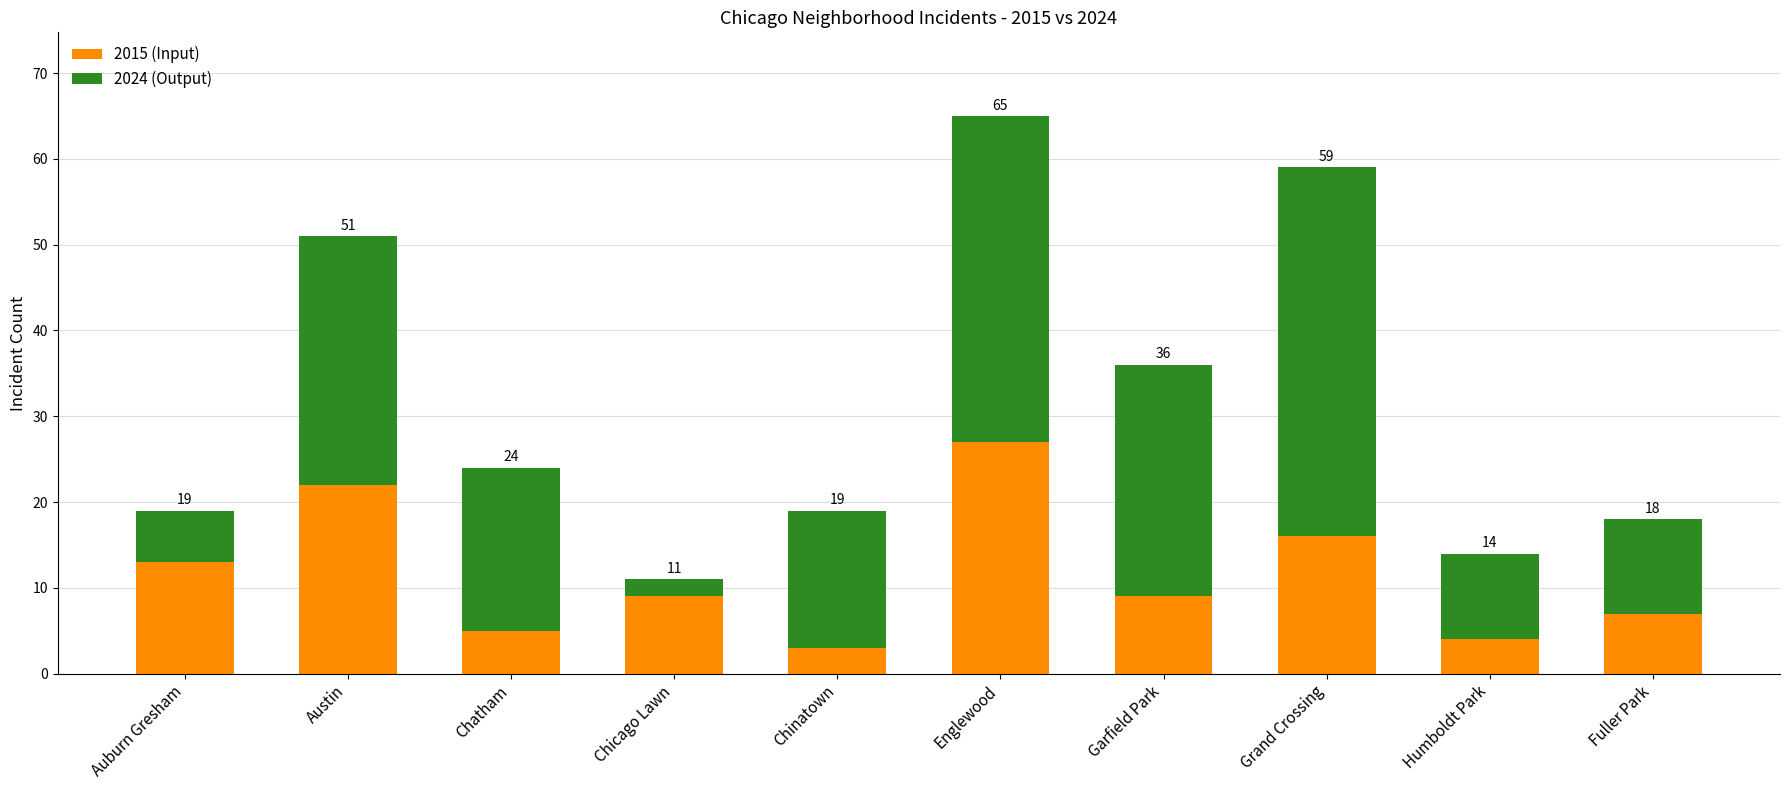

Rank the series by their maximum value, from highest to lowest.

2024 (Output), 2015 (Input)